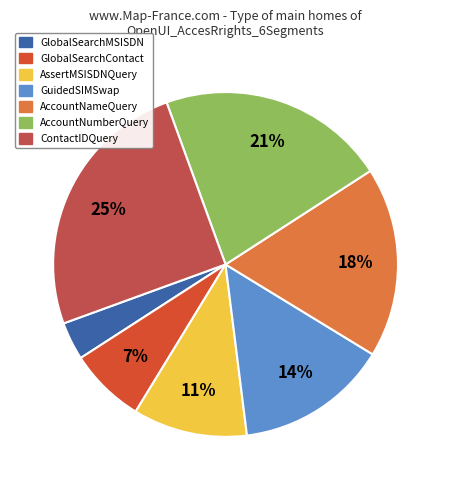

What percentage is the ContactIDQuery slice, to the nearest percent?

25%